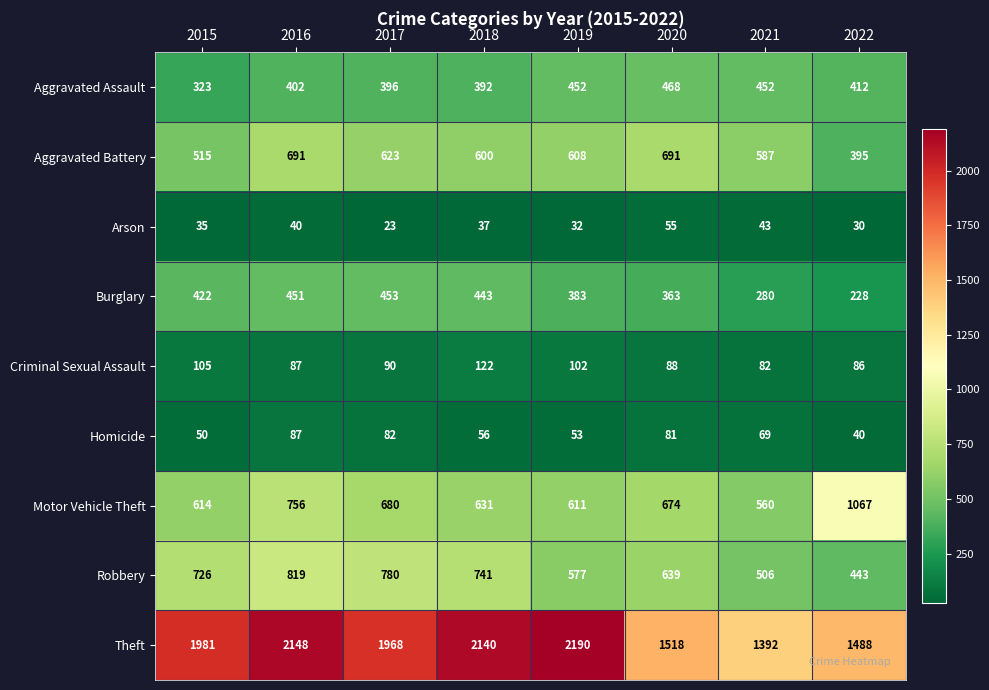

Count the number of data series in this chart.

9